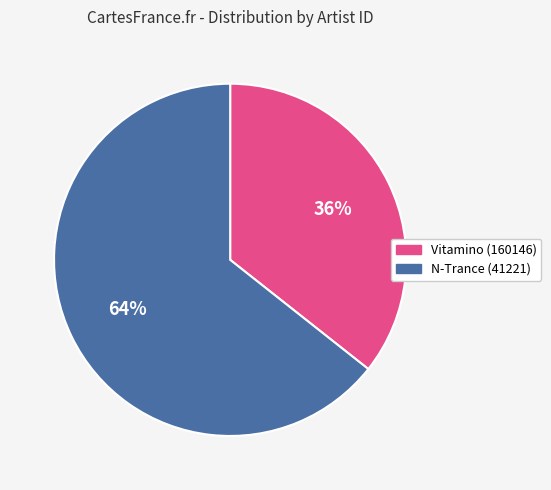

Which slice is the smallest?

Vitamino (160146)